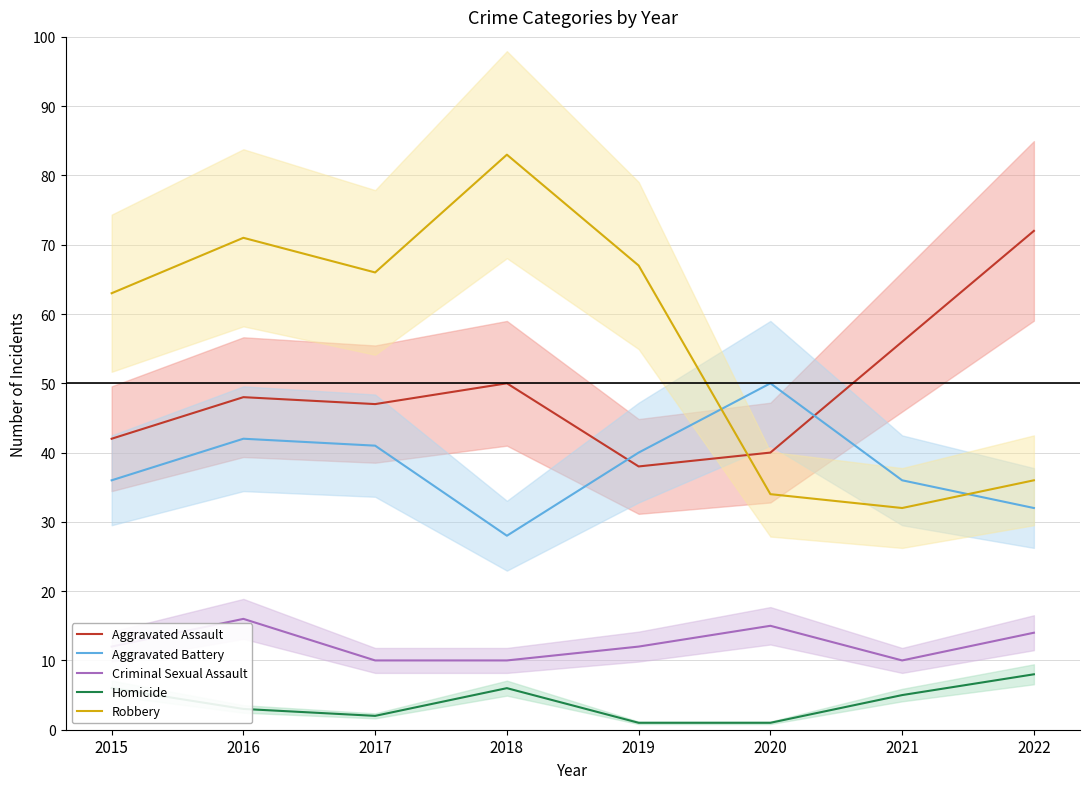

Is it true that Robbery equals 63 at 2015?

True